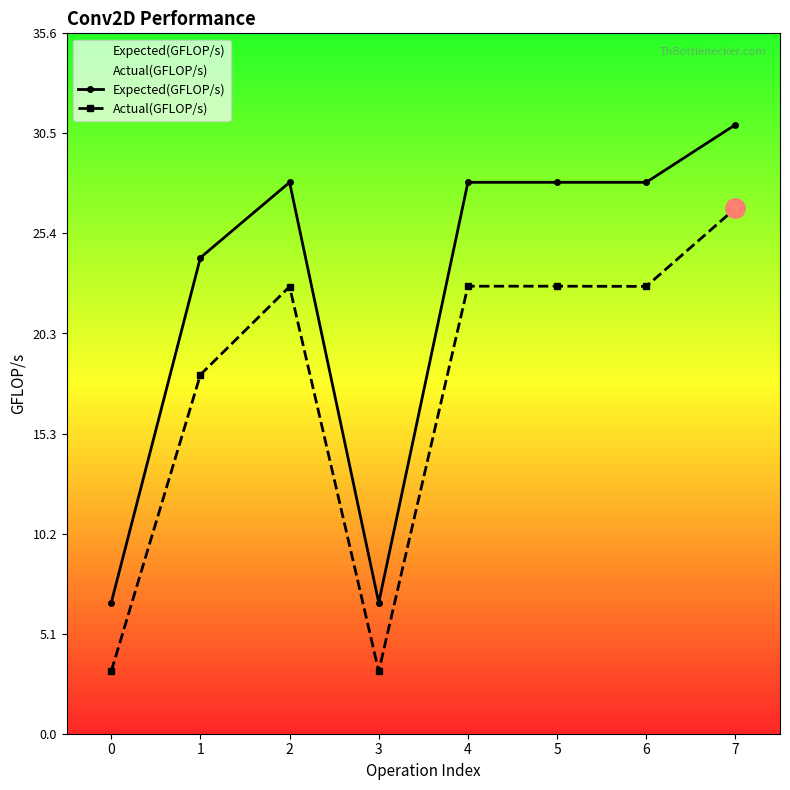

At which category does Actual(GFLOP/s) reach its first local peak?

2